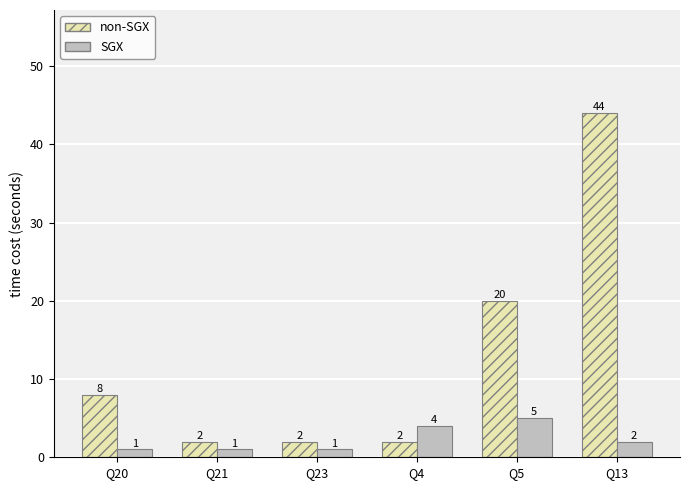

List the series in order of their overall mean, highest first.

non-SGX, SGX